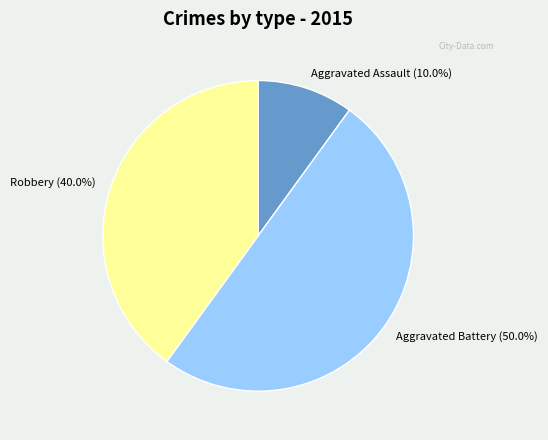

Is Robbery the majority of the pie?

No